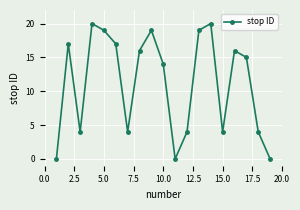

True or false: the data has more than 0 interior local peaks.

True